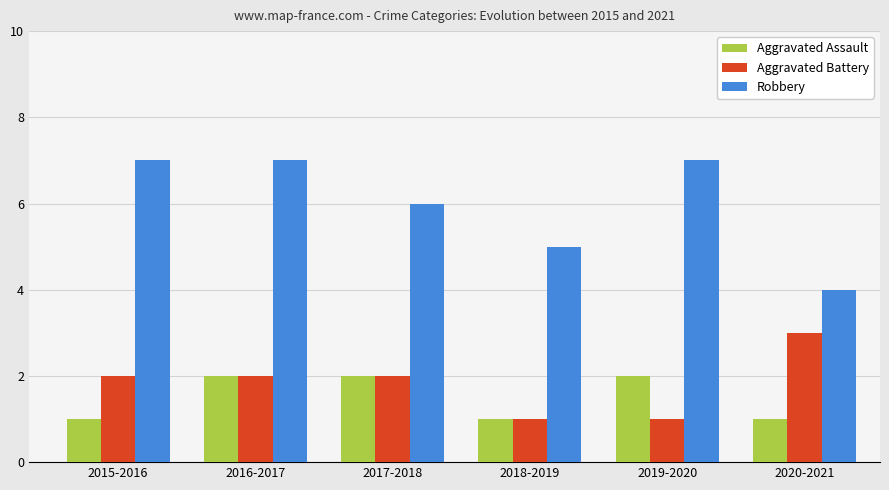

What is the difference between the Aggravated Assault values at 2015-2016 and 2016-2017?

1